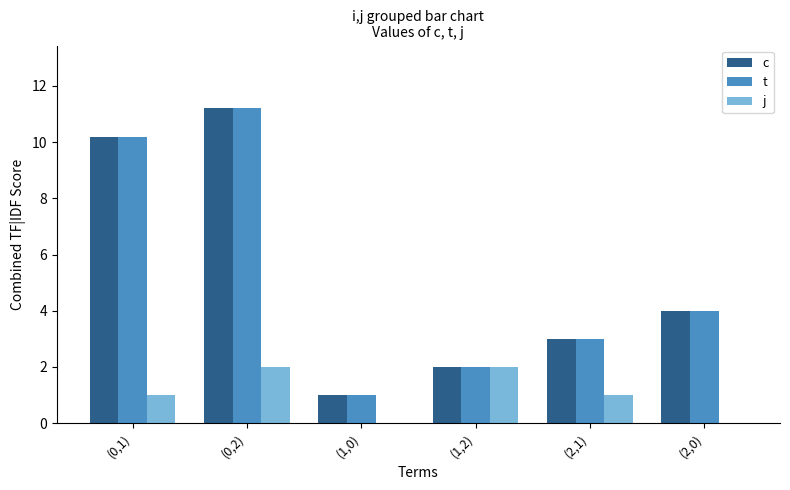

Is the value of c at (0,1) greater than the value of j at (1,0)?

Yes